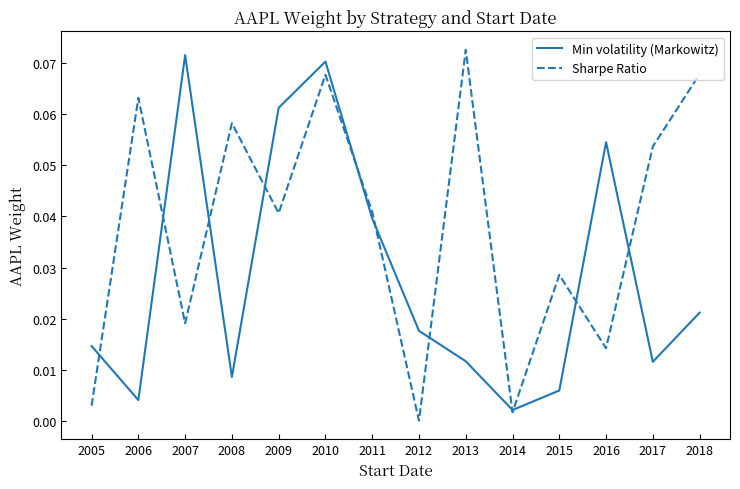

Which category has the highest value in the Sharpe Ratio series?

2013